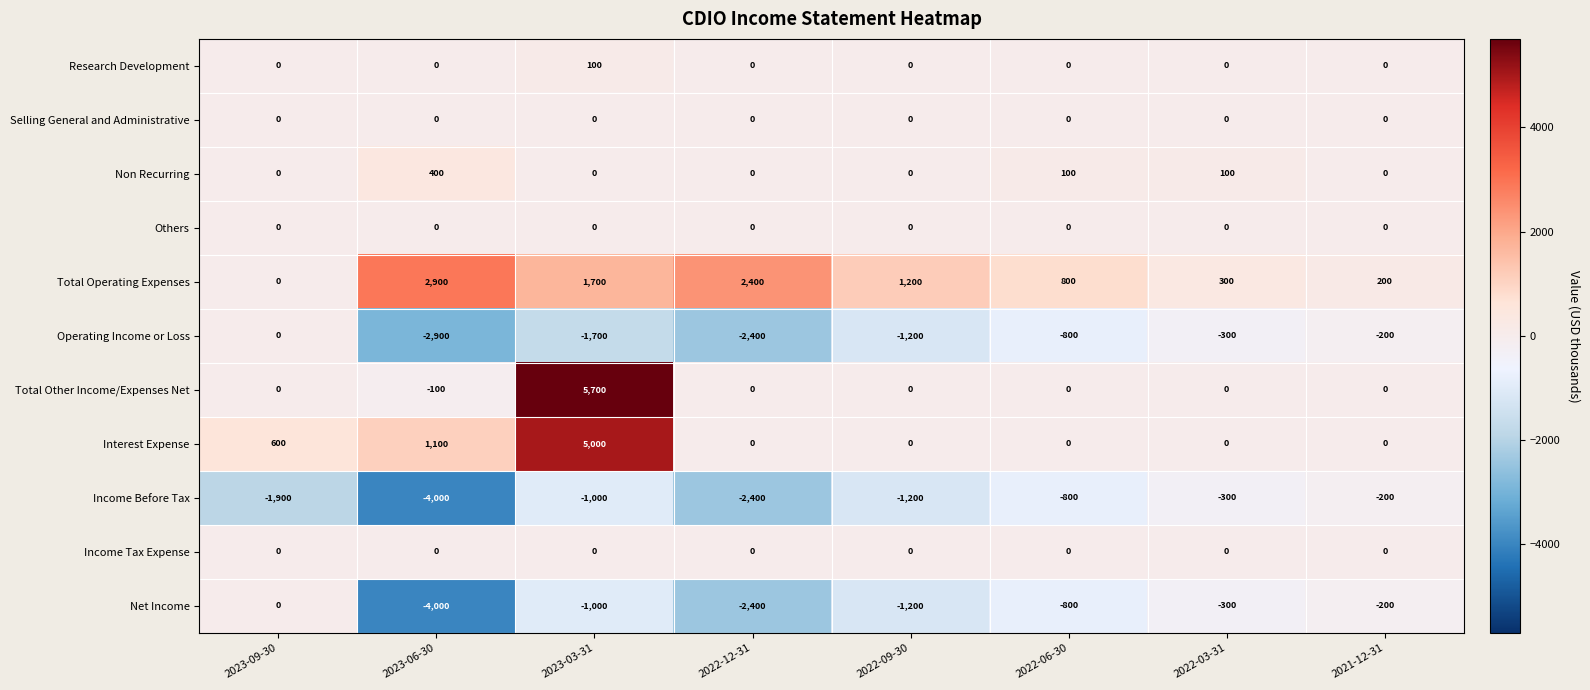

True or false: Non Recurring has a value of -161 at 2022-12-31.

False